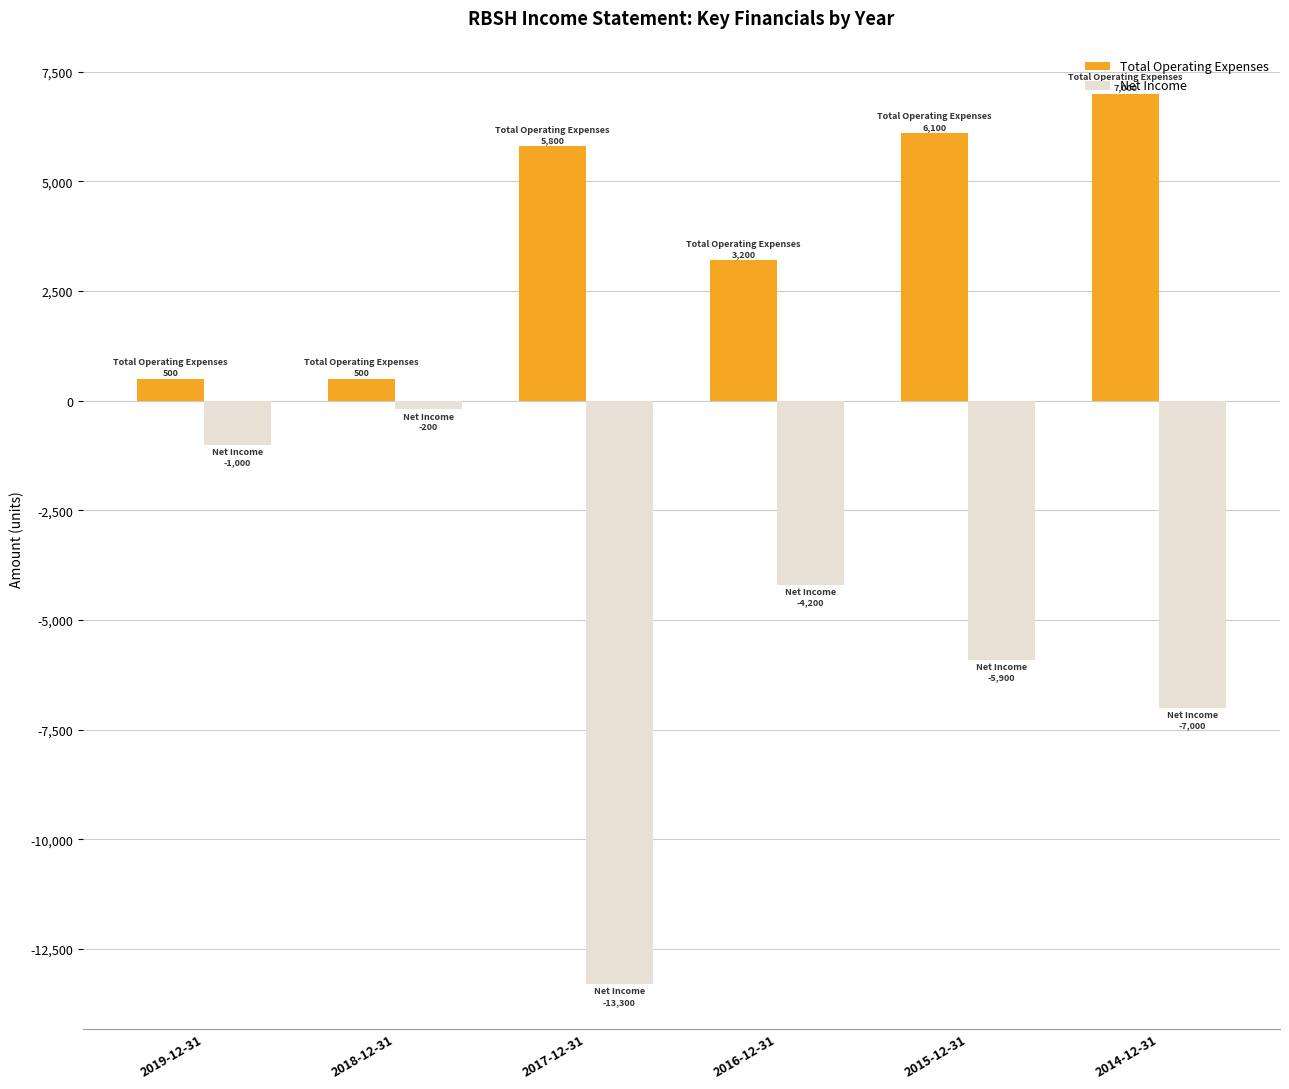

Does the chart contain any negative values?

Yes